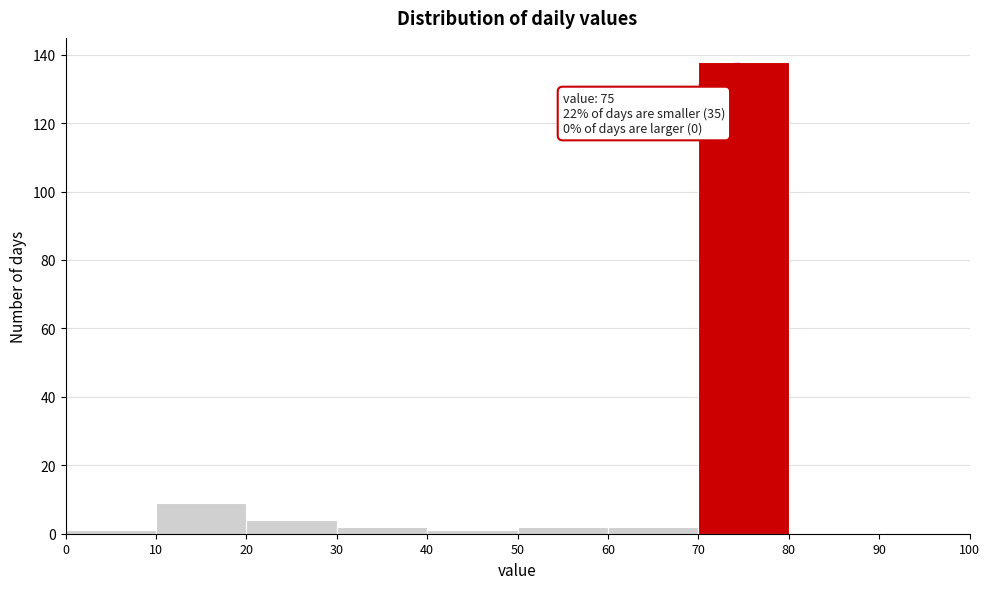

Which range on the x-axis has the tallest bar?

70 to 80